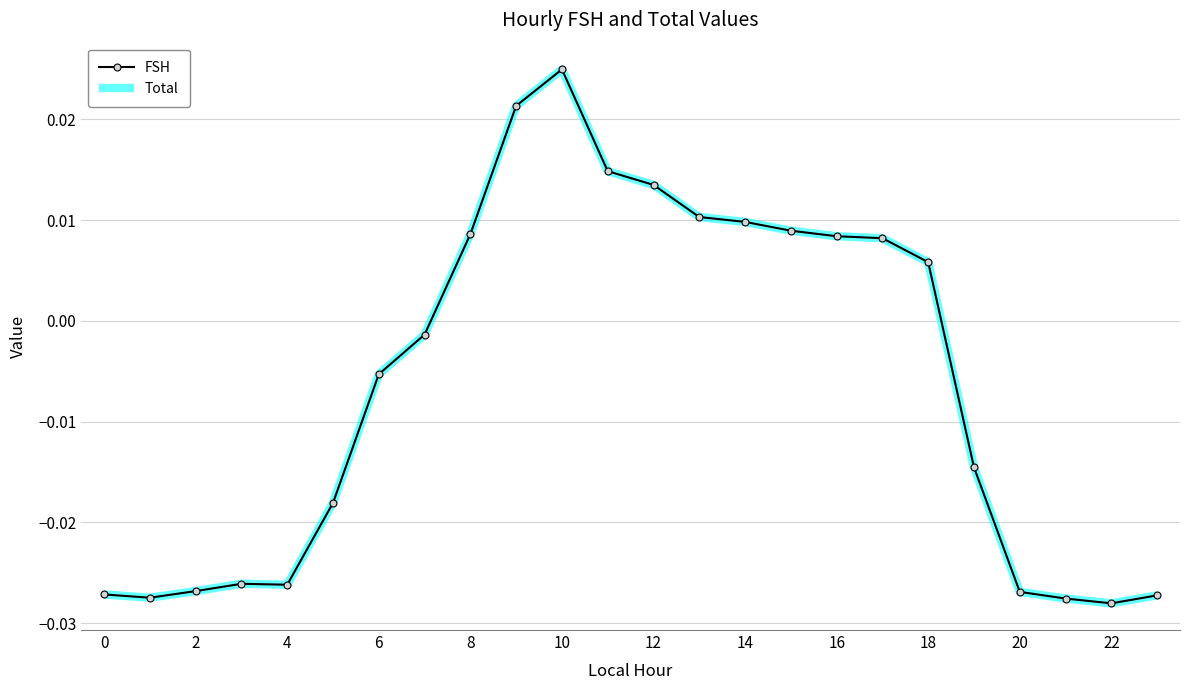

In Total, how many points are lower than both neighbors (excluding endpoints)?

3